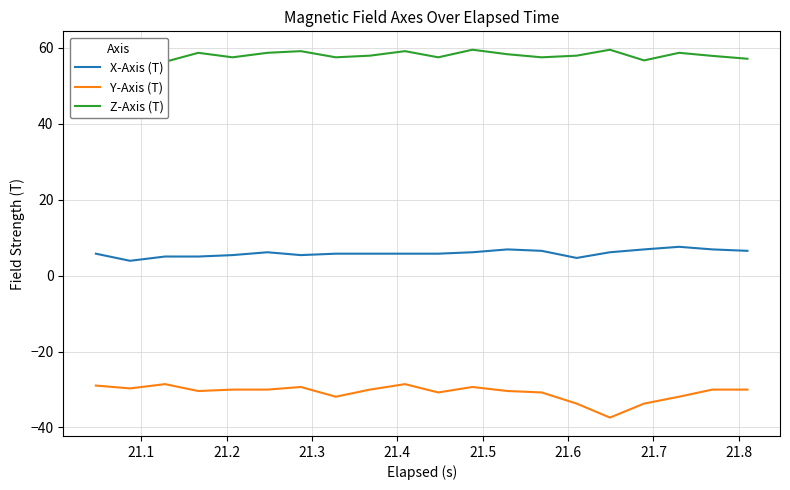

True or false: Y-Axis (T) and X-Axis (T) cross at least once.

False